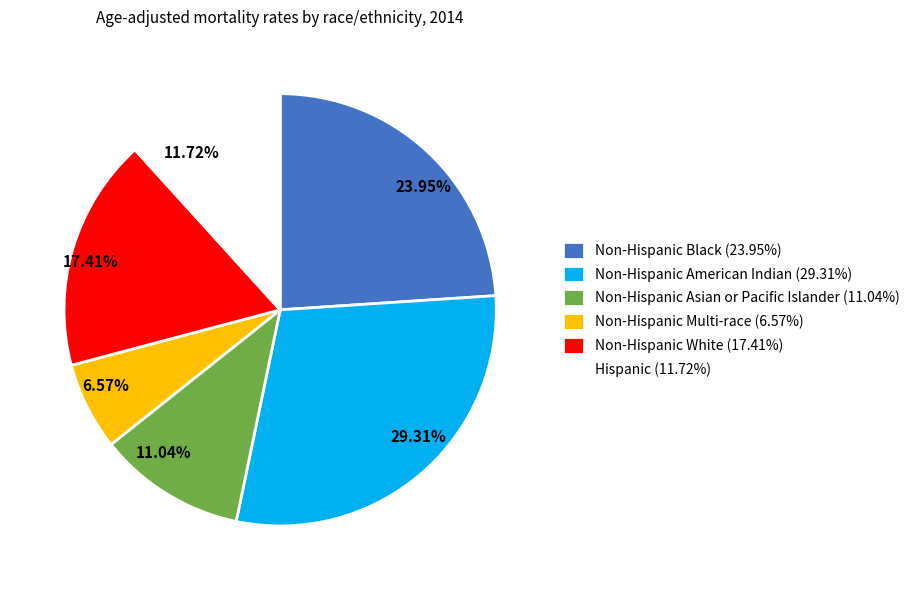

To the nearest percent, what portion does Non-Hispanic Asian or Pacific Islander represent?

11%